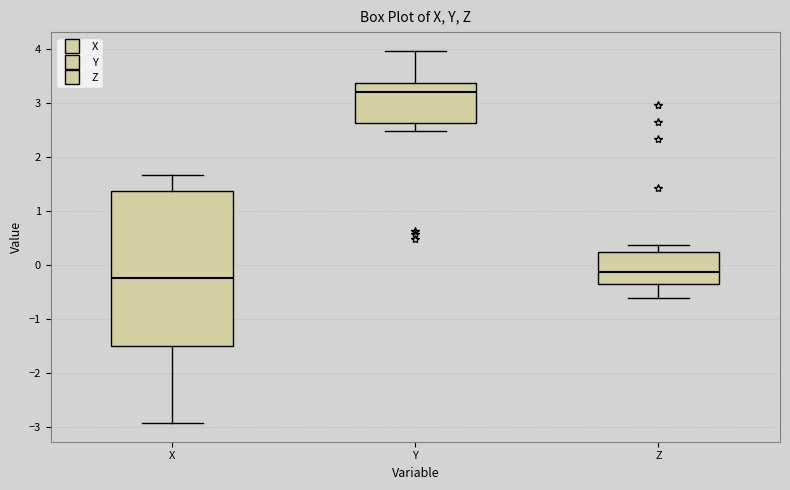

Reading left to right, transcribe this box plot: for each box, give where its median line is, the range the box spans, and where its two whiskers end, as read against the y-axis. The values are not printed on the chart, so give them approximately, as read against the axis.

X: median -0.2, box -1.5 to 1.4, whiskers -2.9 to 1.7
Y: median 3.2, box 2.6 to 3.4, whiskers 2.5 to 4.0
Z: median -0.1, box -0.4 to 0.2, whiskers -0.6 to 0.4